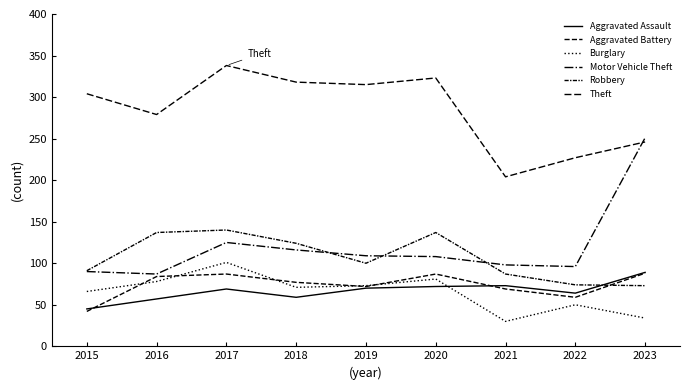

Reading left to right, what are all the values shown in this chart?

Aggravated Assault: 45	57	69	59	70	72	73	64	89
Aggravated Battery: 42	84	87	77	72	87	69	59	88
Burglary: 66	78	101	71	73	81	30	50	34
Motor Vehicle Theft: 90	87	125	116	109	108	98	96	251
Robbery: 91	137	140	124	100	137	87	74	73
Theft: 304	279	338	318	315	323	204	227	246